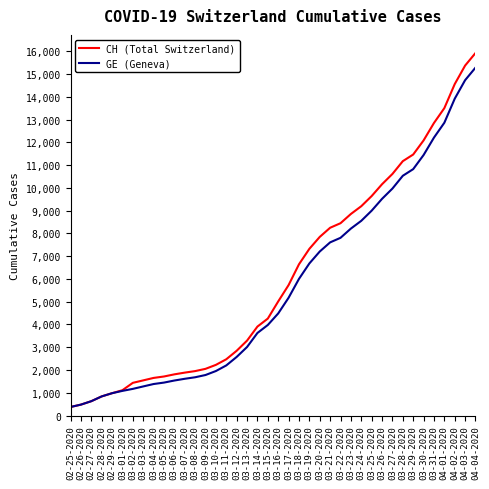

What position from the left is 03-18-2020?

23